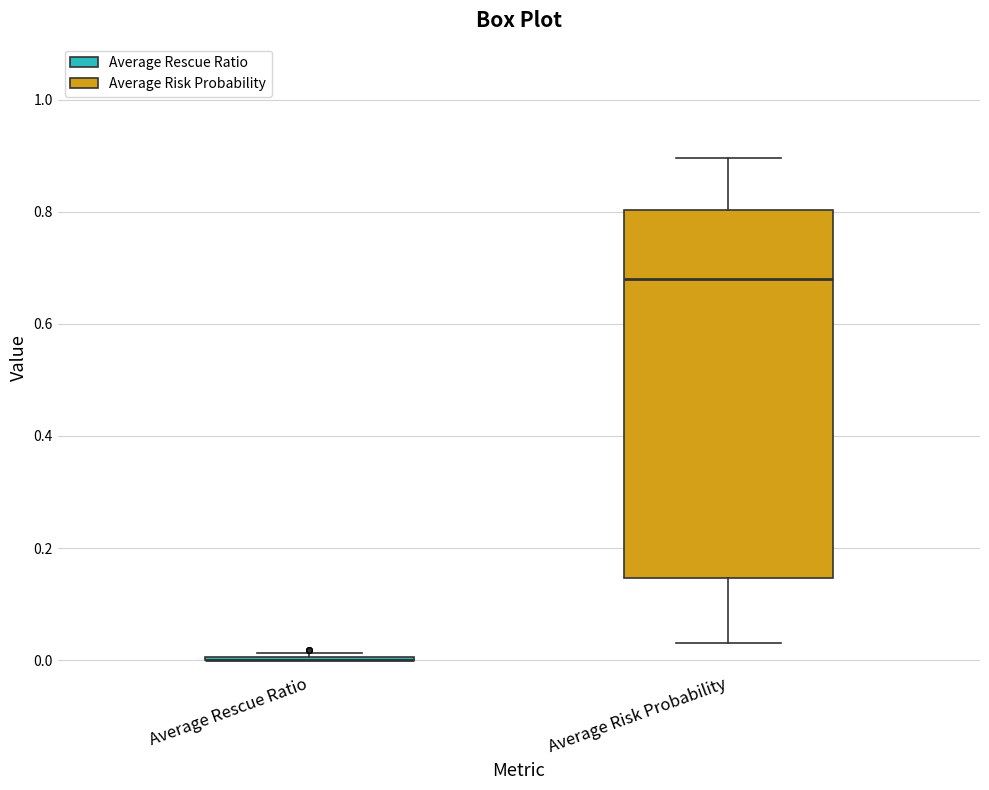

Where is the lower edge of the box for Average Risk Probability on the y-axis? The values are not printed on the chart, so give them approximately, as read against the axis.

0.14